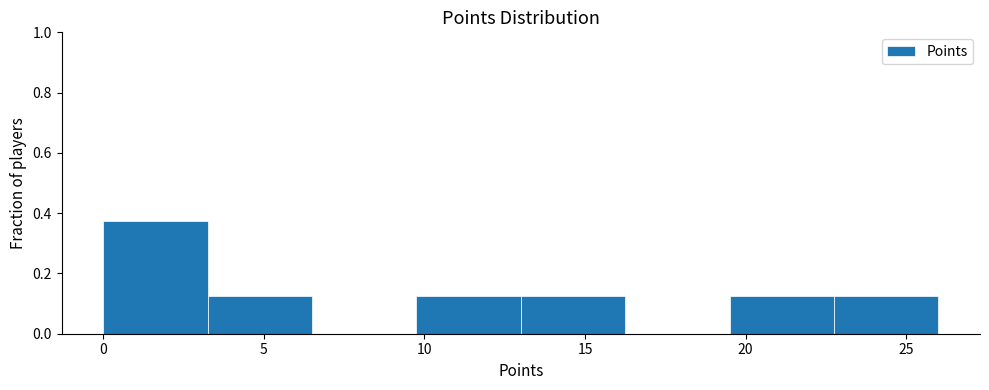

Reading left to right, transcribe this chart: for each bar, give the range it covers on the x-axis and its height. Neither the bar edges nor the heights are printed on the chart, so give them approximately, as read against the axes.

0.00 to 3.25: 0.38
3.25 to 6.50: 0.12
6.50 to 9.75: 0
9.75 to 13.00: 0.12
13.00 to 16.25: 0.12
16.25 to 19.50: 0
19.50 to 22.75: 0.12
22.75 to 26.00: 0.12